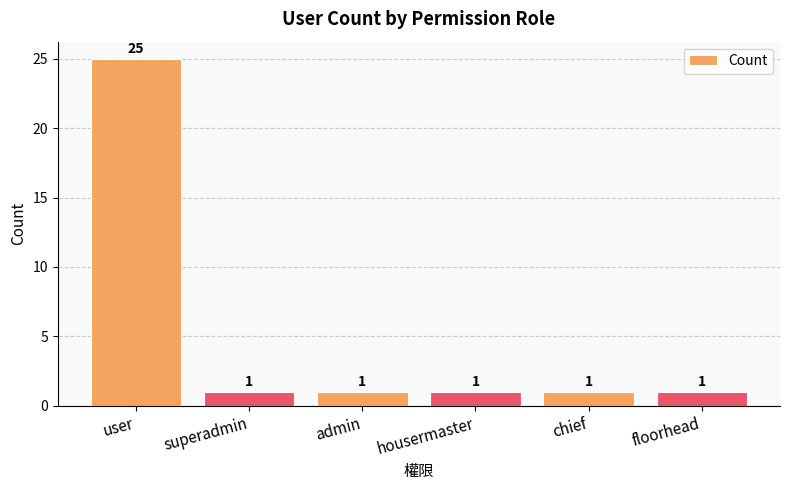

What is the greatest value displayed?

25